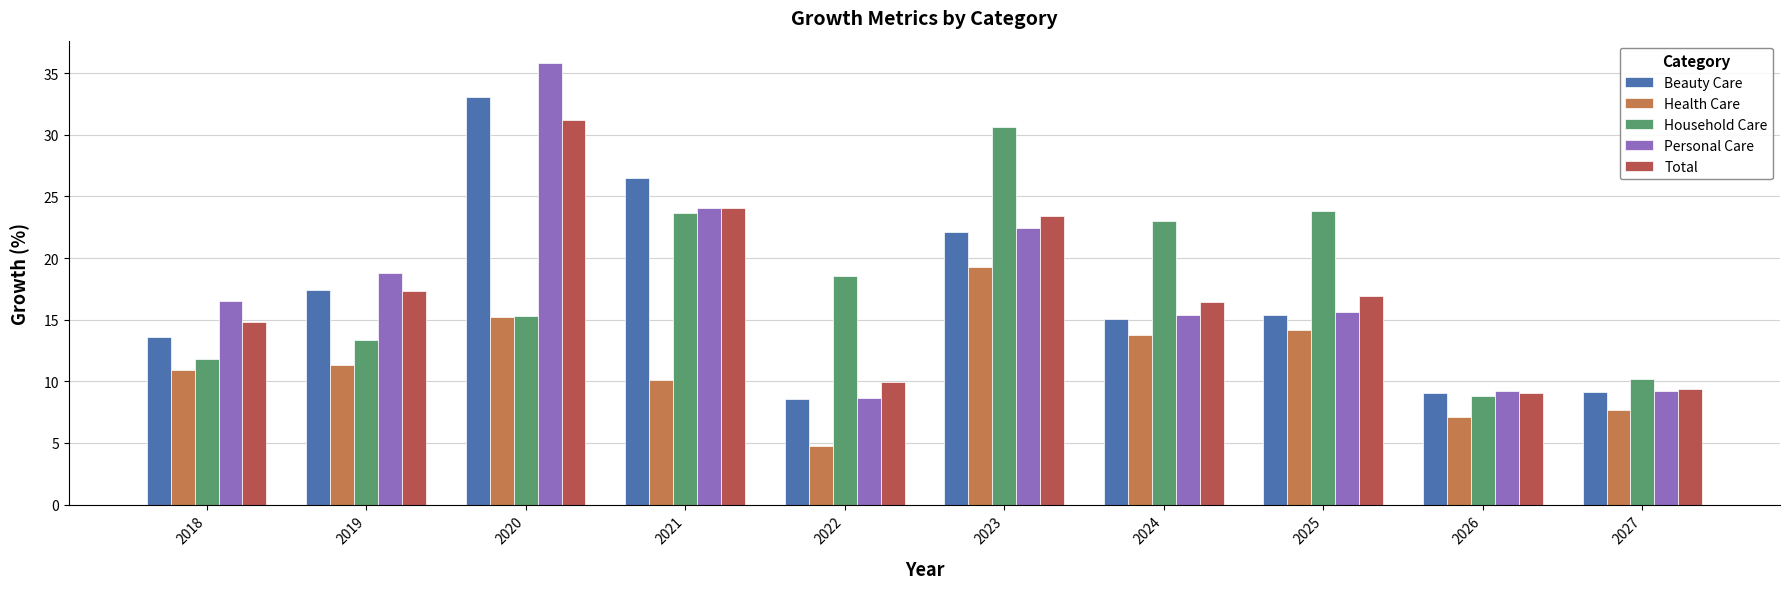

Between 2023 and 2026, which series saw the biggest shift?

Household Care